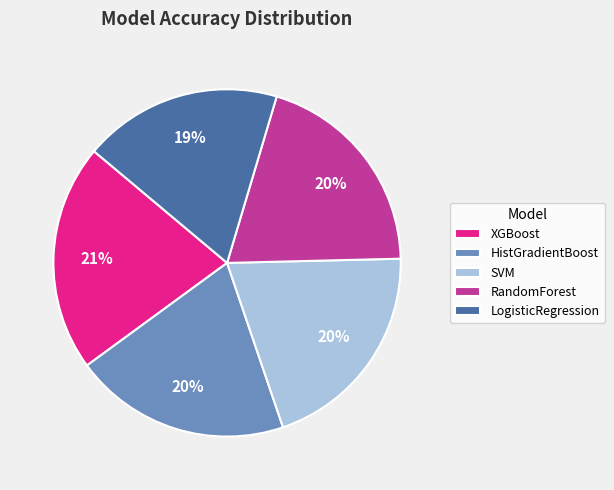

Does RandomForest represent more than half of the total?

No